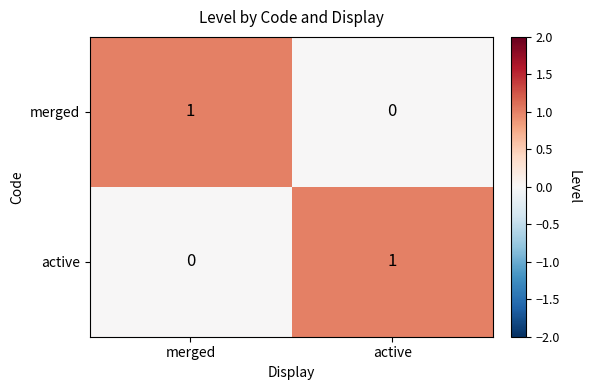

At which label does merged reach its peak?

merged